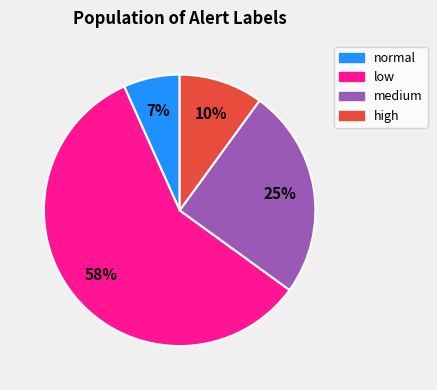

Between normal and medium, which is larger?

medium